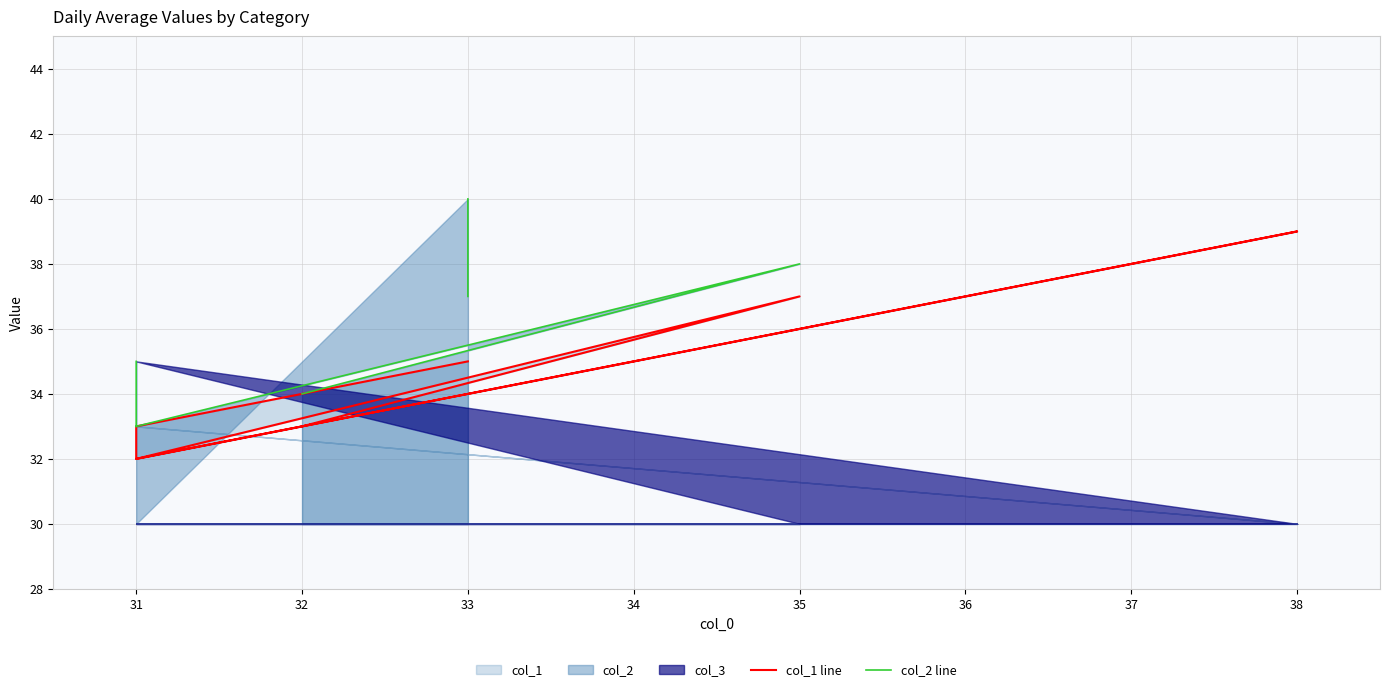

How many lines are shown in the chart?

2